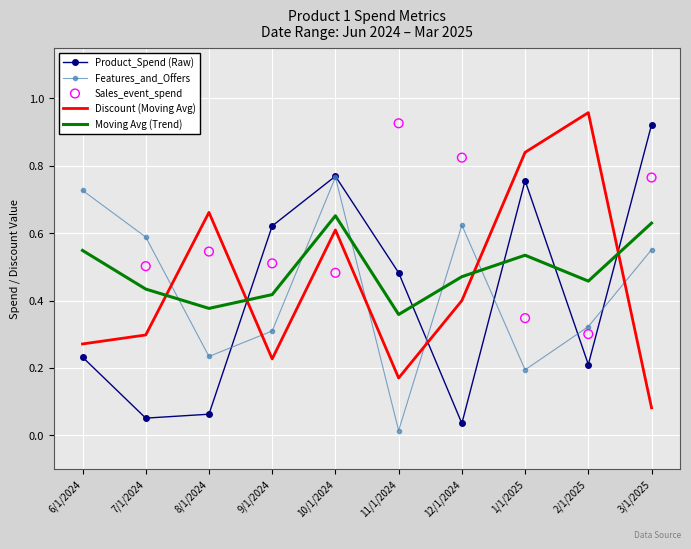

Which series has the largest total across all categories?

Sales_event_spend